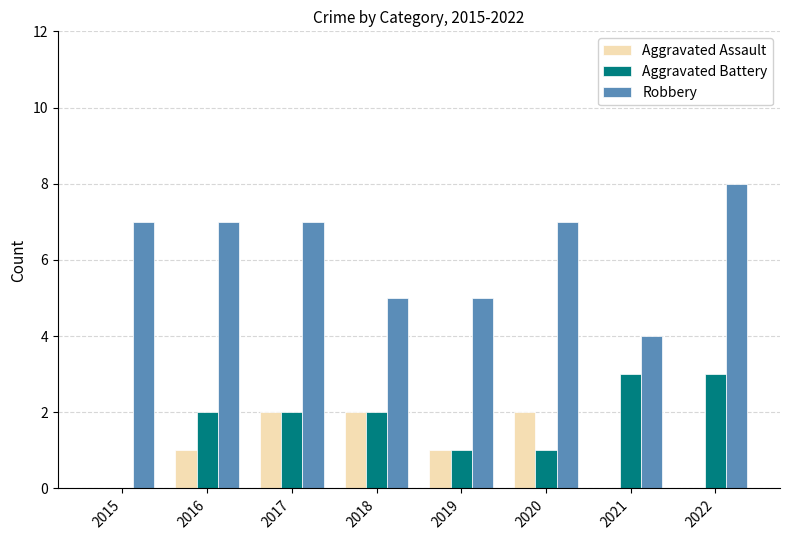

Between 2020 and 2021, which series saw the biggest shift?

Robbery